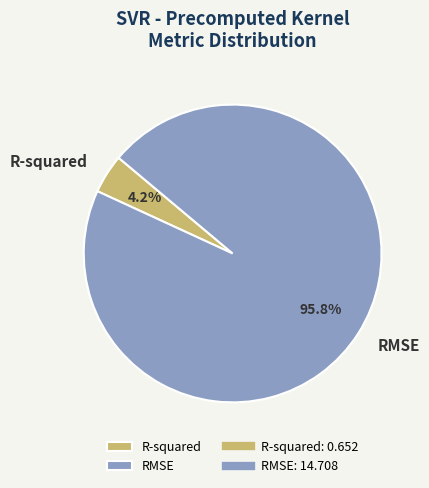

Which category has the biggest portion of the pie?

RMSE